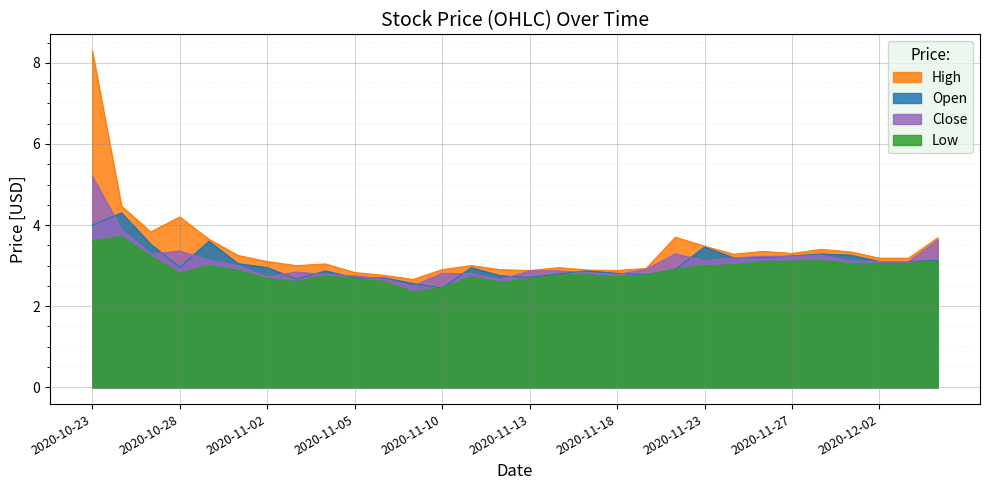

Does the chart display data point markers on the line(s)?

No